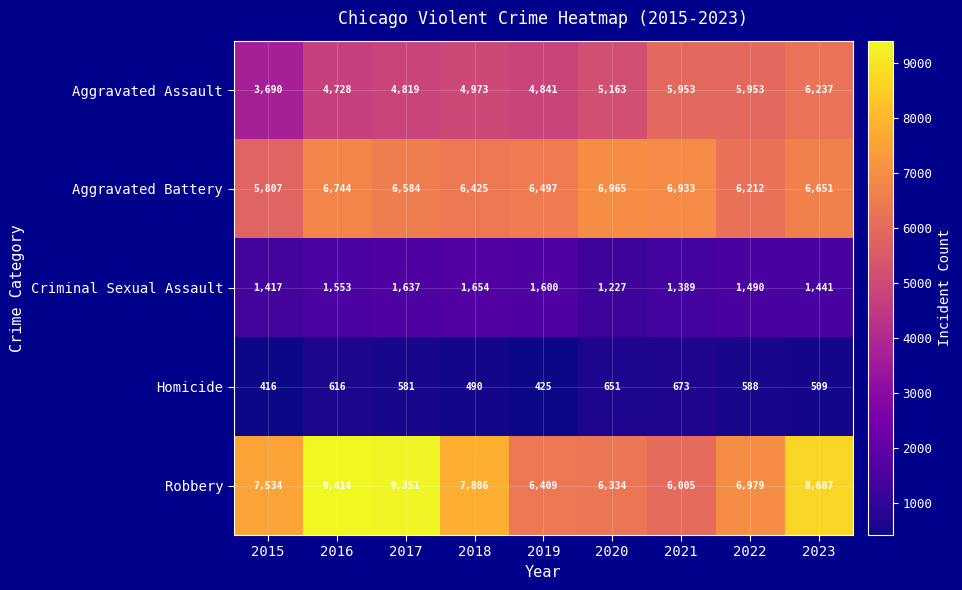

The value of Aggravated Assault at 2016 is 4728. True or false?

True